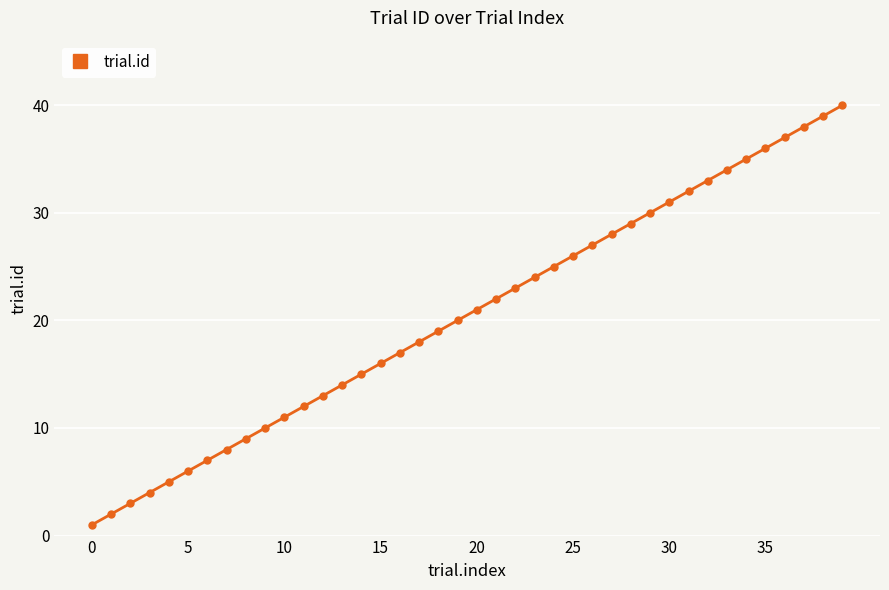

True or false: there are more than 0 points higher than both neighbors.

False